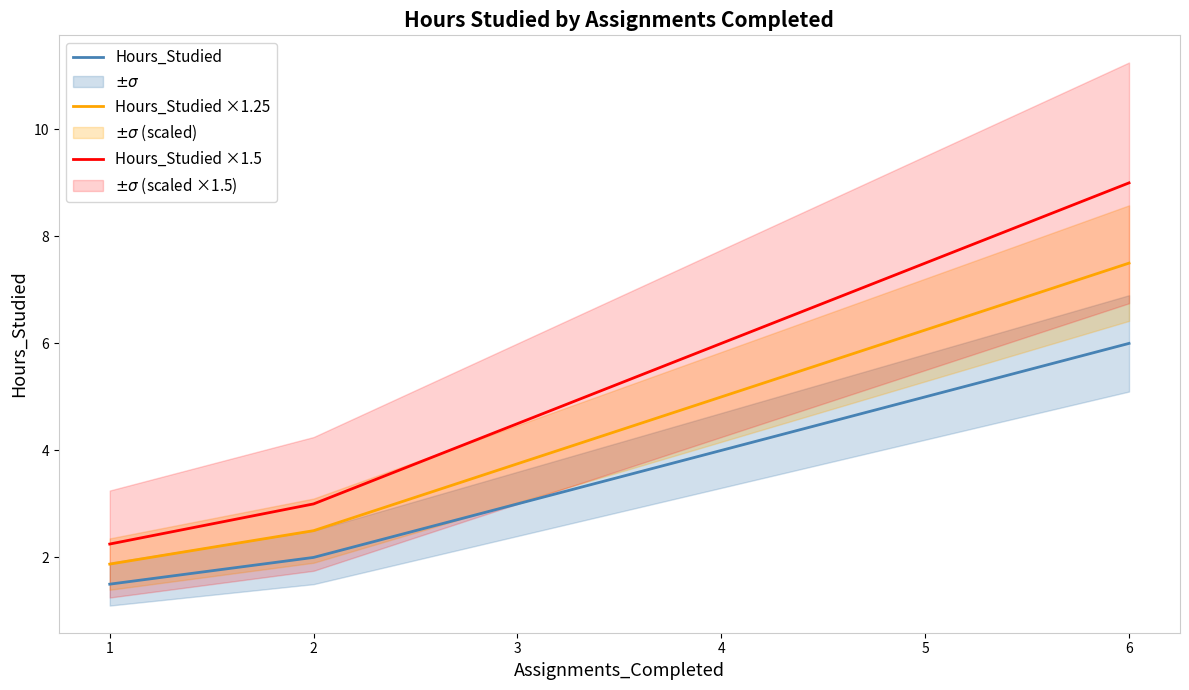

Is the value of Hours_Studied ×1.25 at 6 greater than the value of Hours_Studied at 1?

Yes